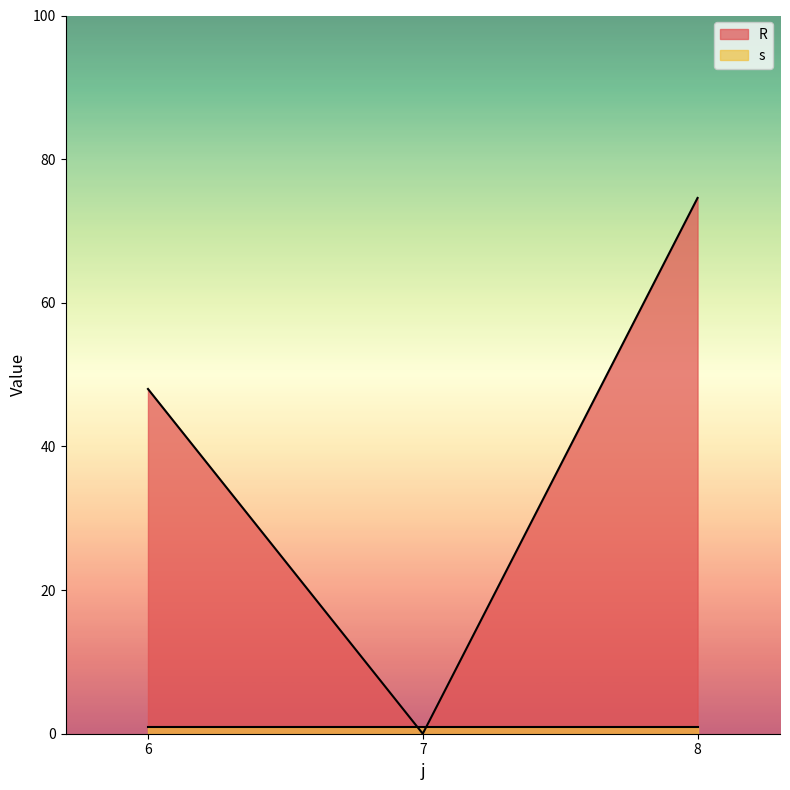

What is the difference between the maximum and minimum values?

74.6